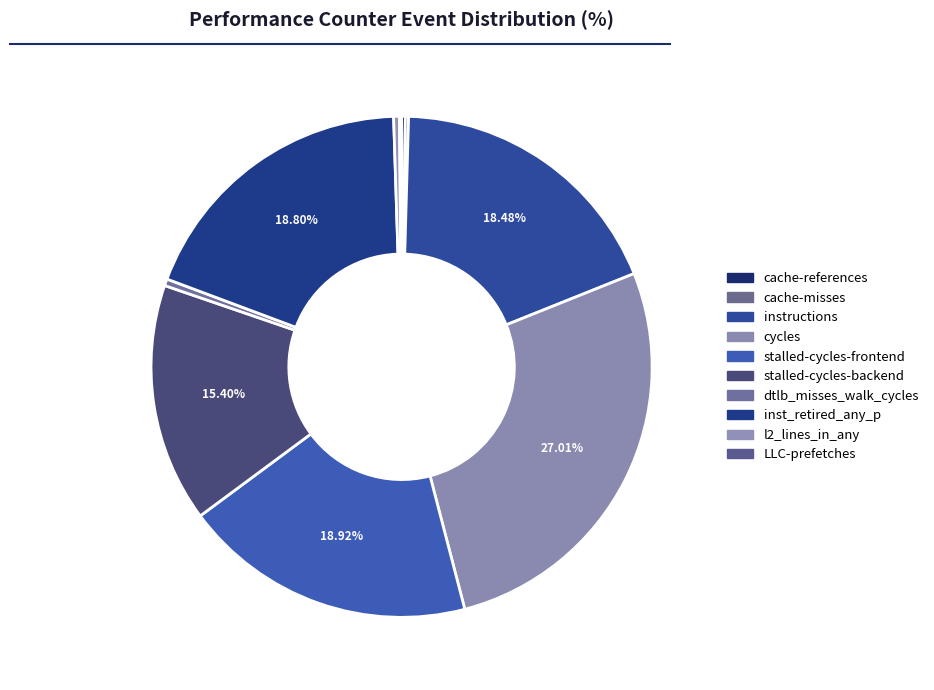

Rank the categories by value from highest to lowest.

cycles, stalled-cycles-frontend, inst_retired_any_p, instructions, stalled-cycles-backend, dtlb_misses_walk_cycles, l2_lines_in_any, cache-references, cache-misses, LLC-prefetches